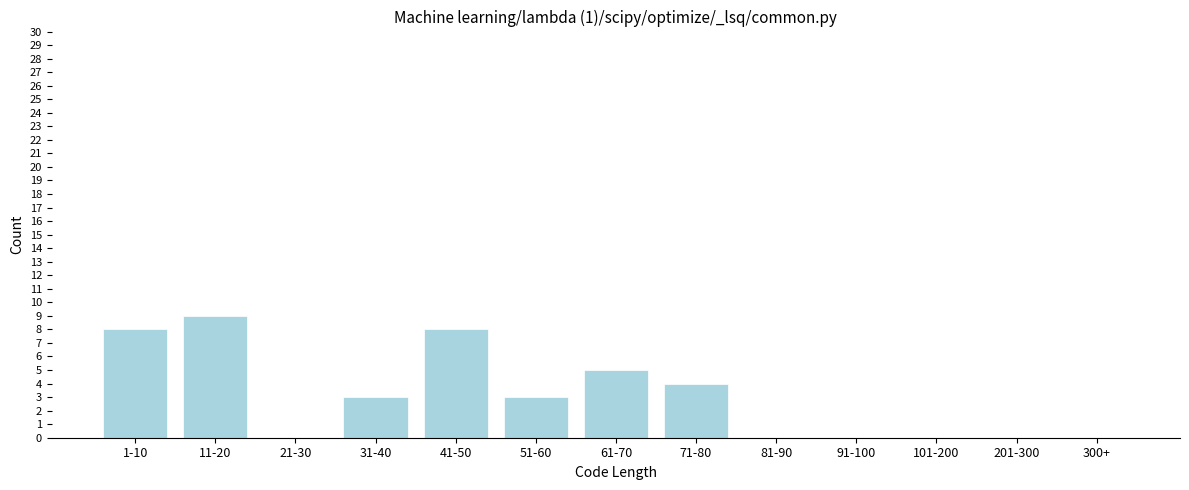

Reading left to right, what are all the values shown in this chart?

1-10=8	11-20=9	21-30=0	31-40=3	41-50=8	51-60=3	61-70=5	71-80=4	81-90=0	91-100=0	101-200=0	201-300=0	300+=0